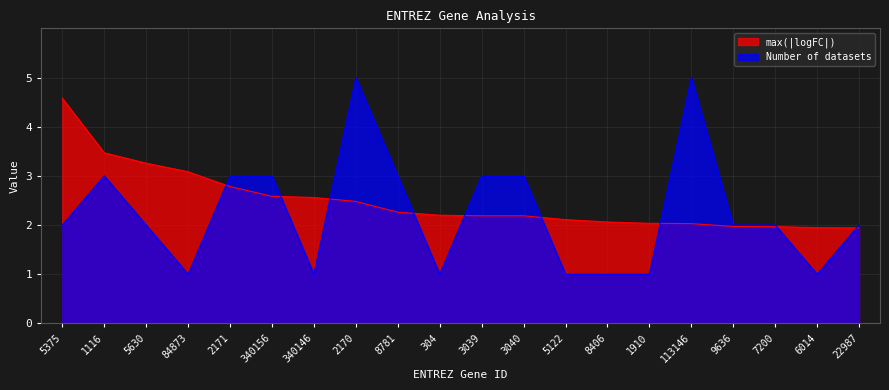

What is the difference between the maximum and minimum values in the Number of datasets series?

4.0